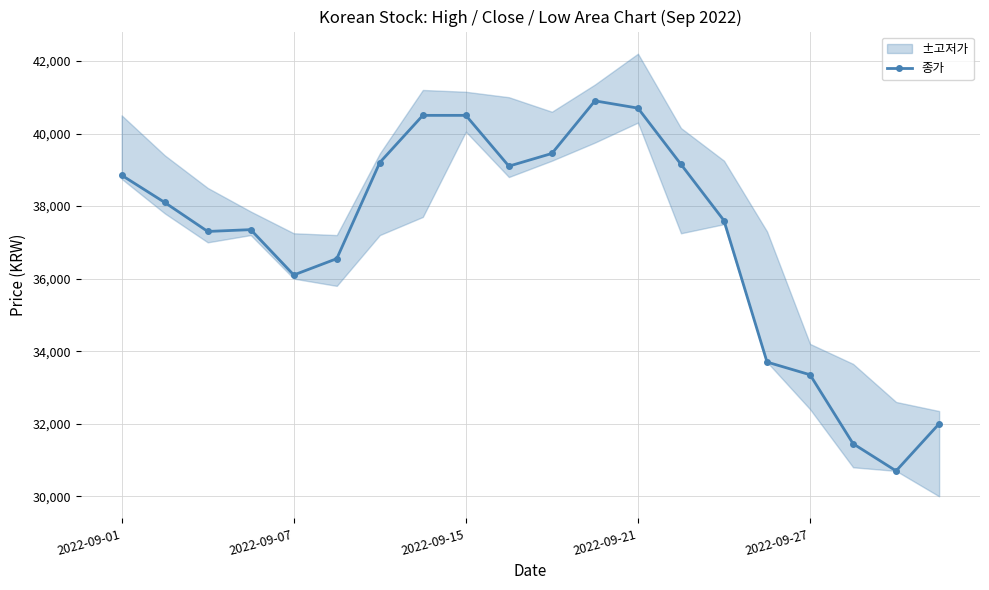

The value at 7 is 40500. True or false?

True